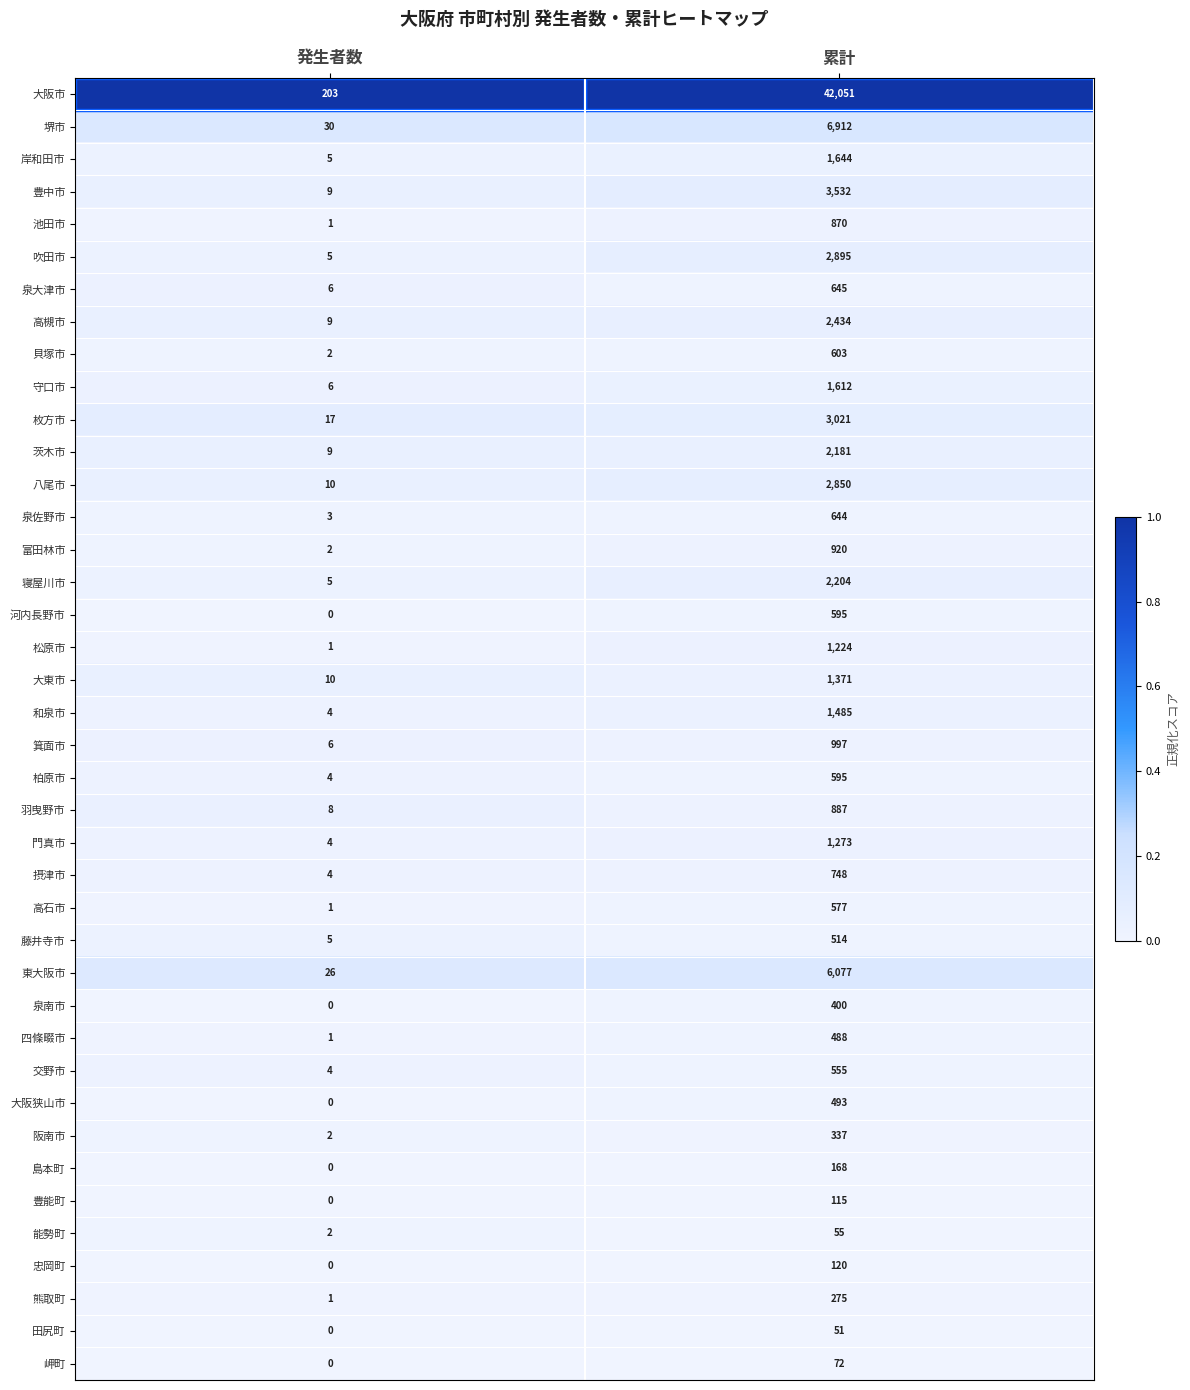

Which series has the widest spread of values?

大阪市